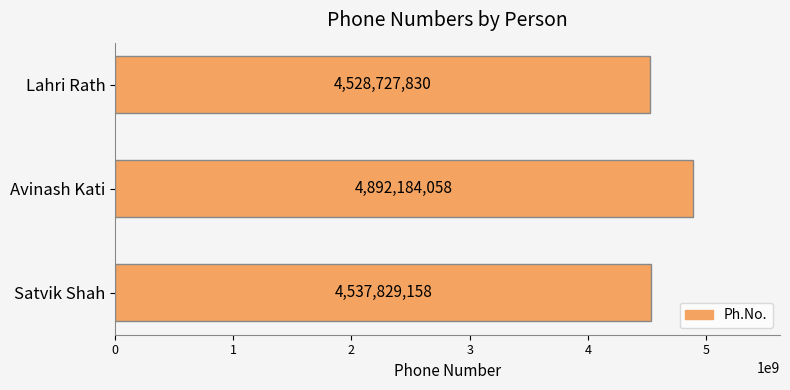

What is the difference between the maximum and minimum values?

363456228